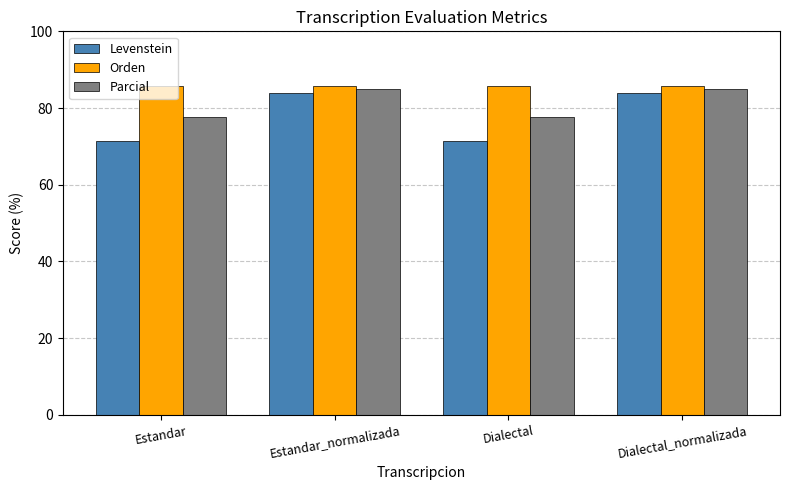

Are the bars horizontal?

No